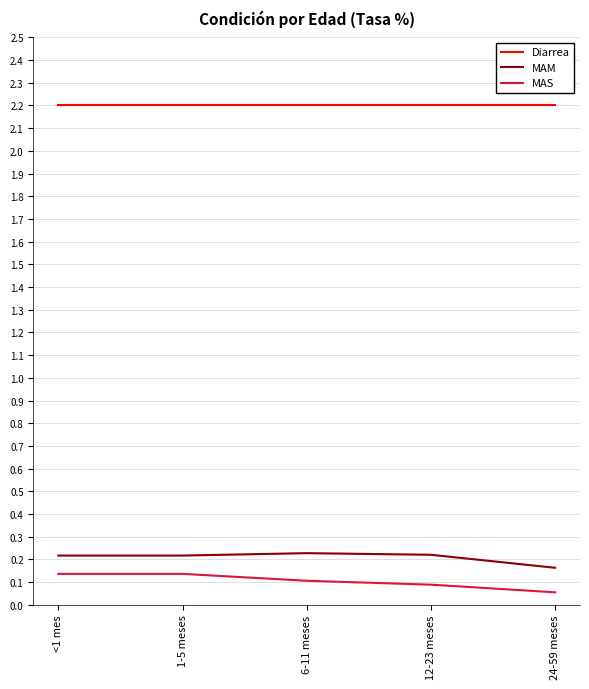

True or false: MAS and Diarrea intersect in this chart.

False